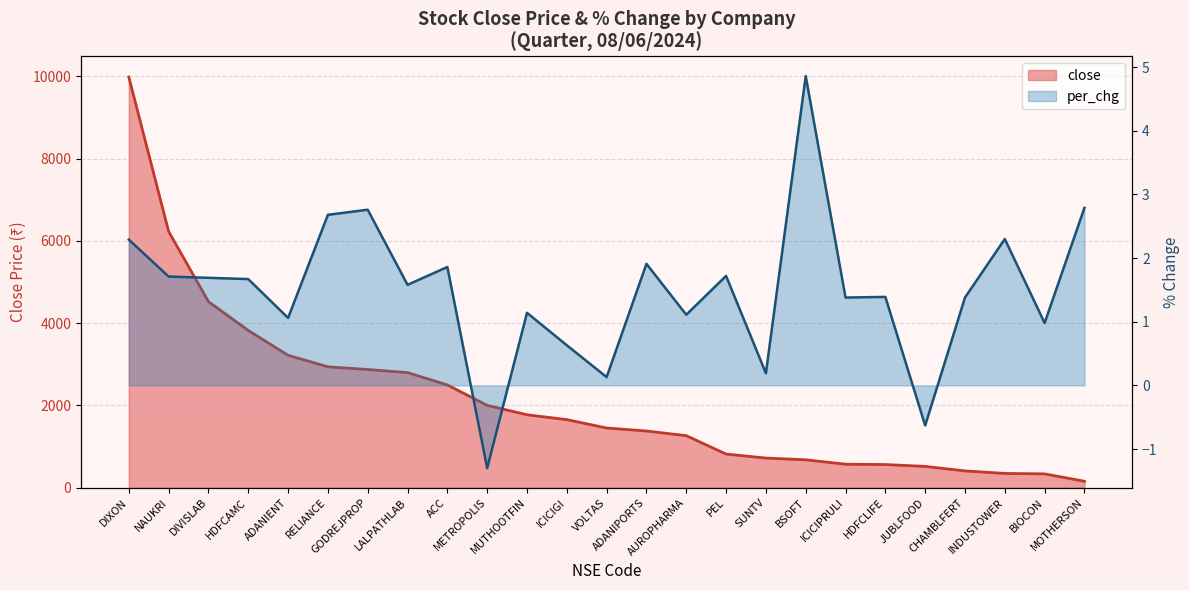

In per_chg, how many points are lower than both neighbors (excluding endpoints)?

9